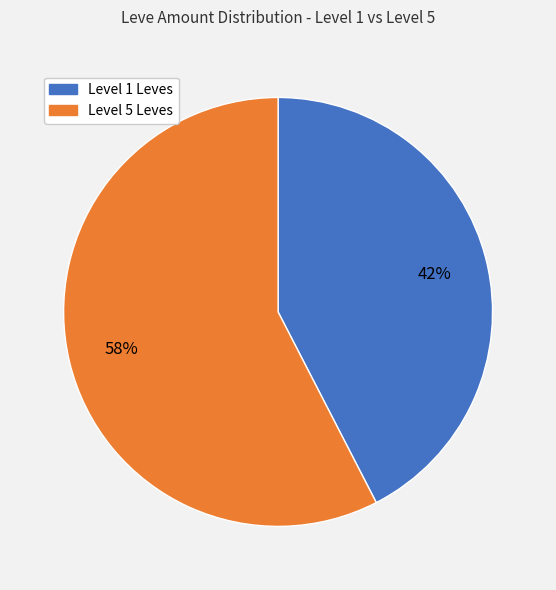

To the nearest percent, what is the average slice percentage?

50%